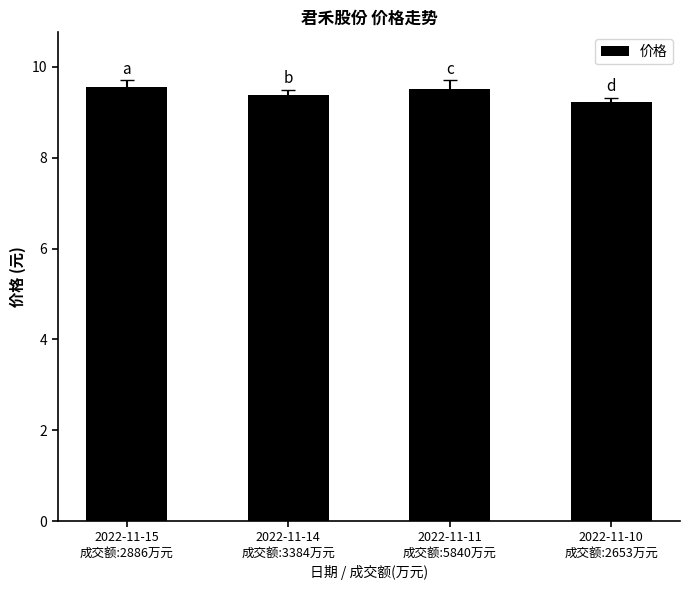

Count the values in the range 9 to 10.

4